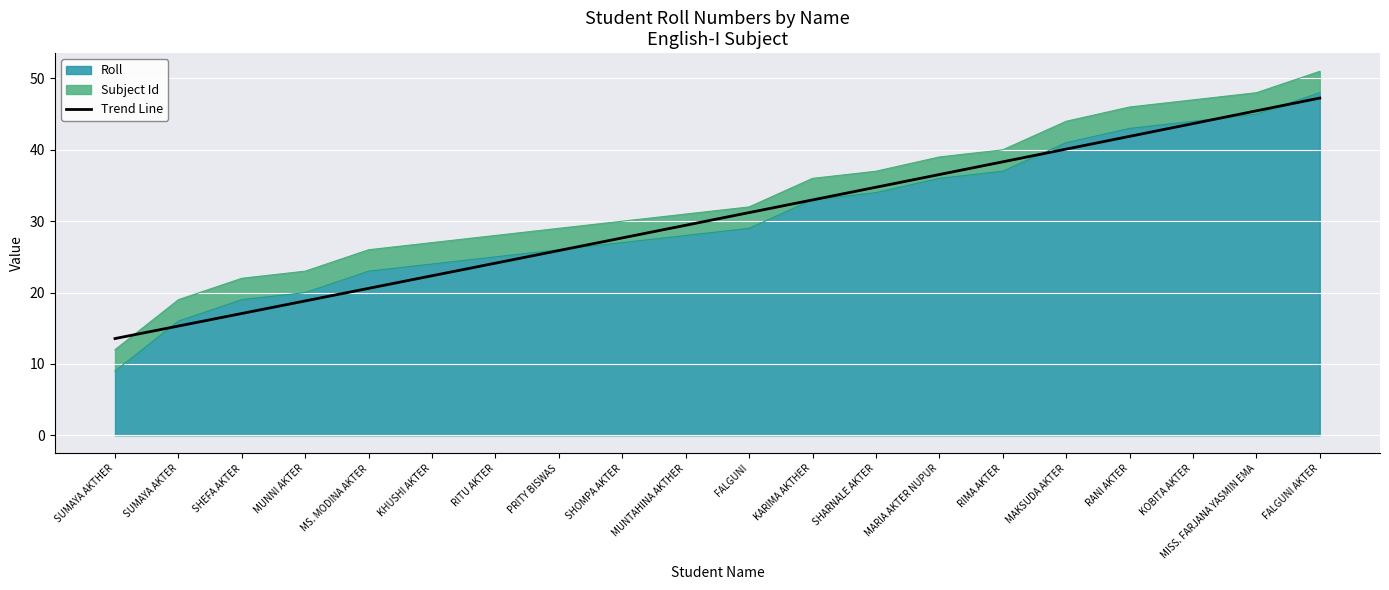

What is the value of the 10th point from the left?

29.4